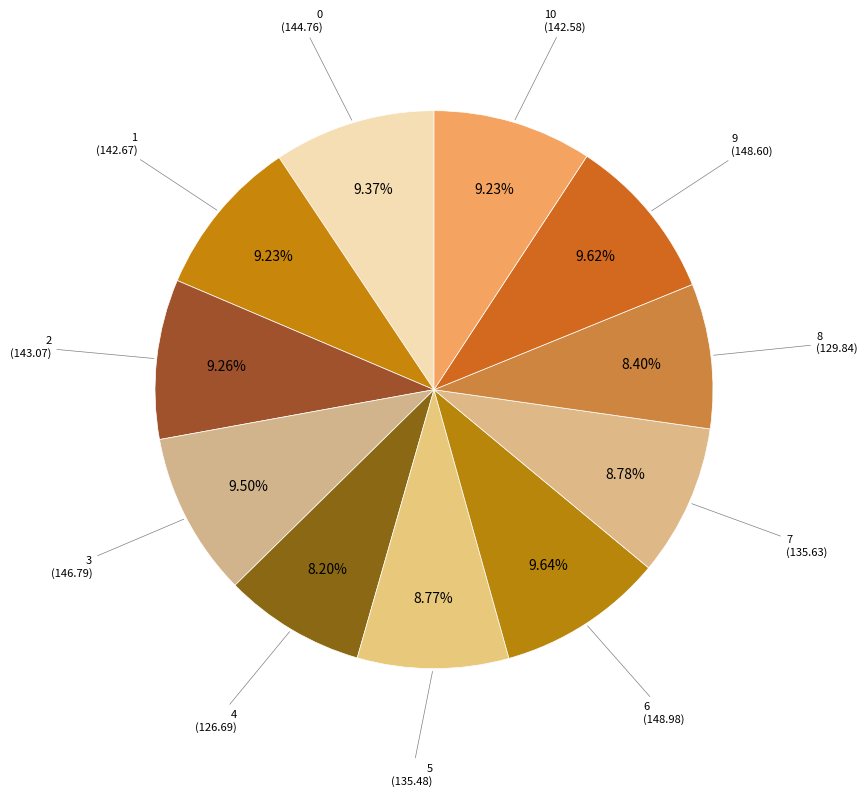

How many slices are in this pie chart?

11